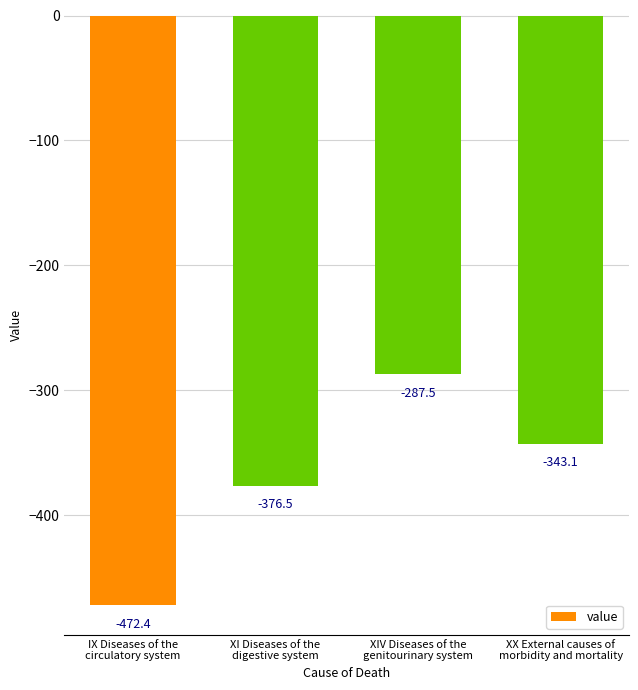

Reading left to right, extract all data points from this chart.

IX Diseases of the
circulatory system=-472.4	XI Diseases of the
digestive system=-376.5	XIV Diseases of the
genitourinary system=-287.5	XX External causes of
morbidity and mortality=-343.1